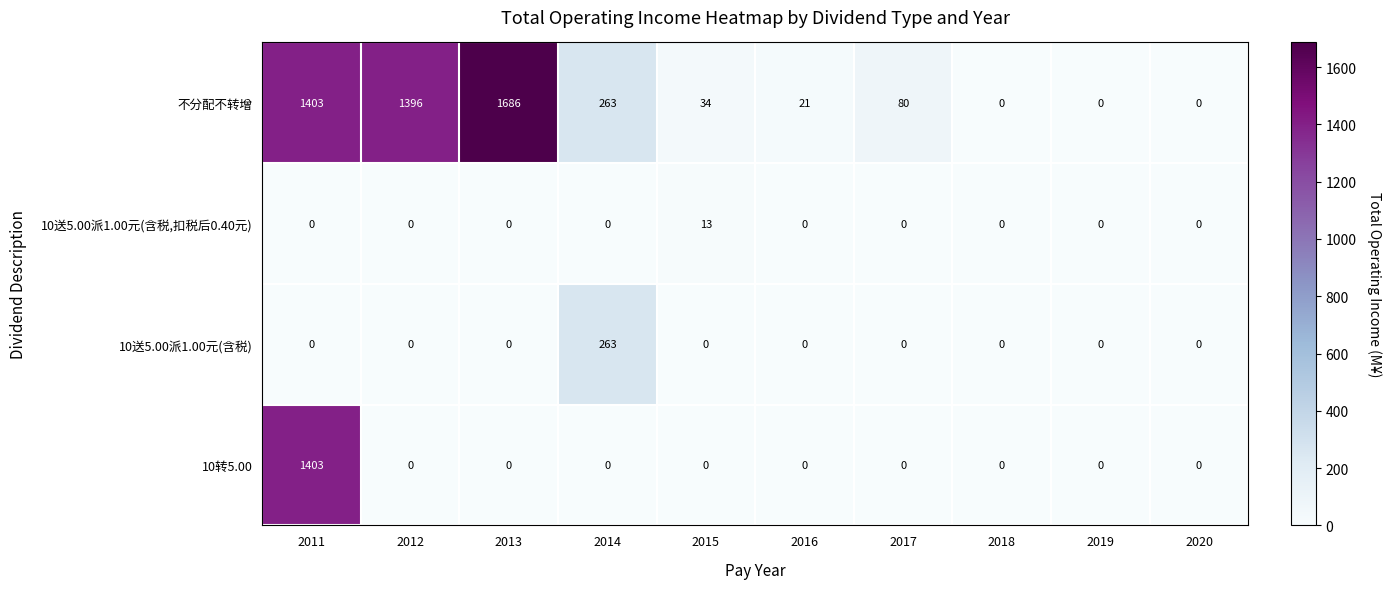

The value of 不分配不转增 at 2016 is 11. True or false?

False